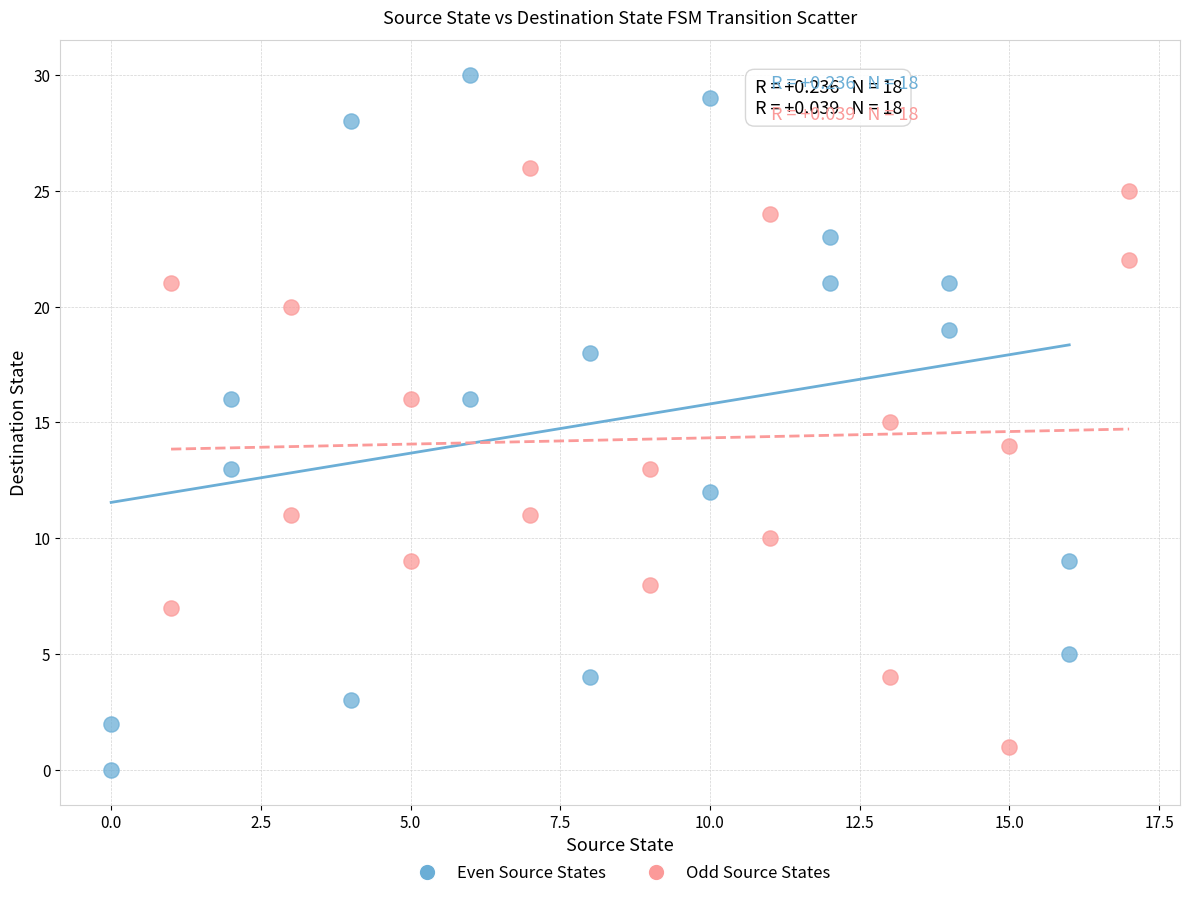

Which series contains the highest Y value?

Even Source States